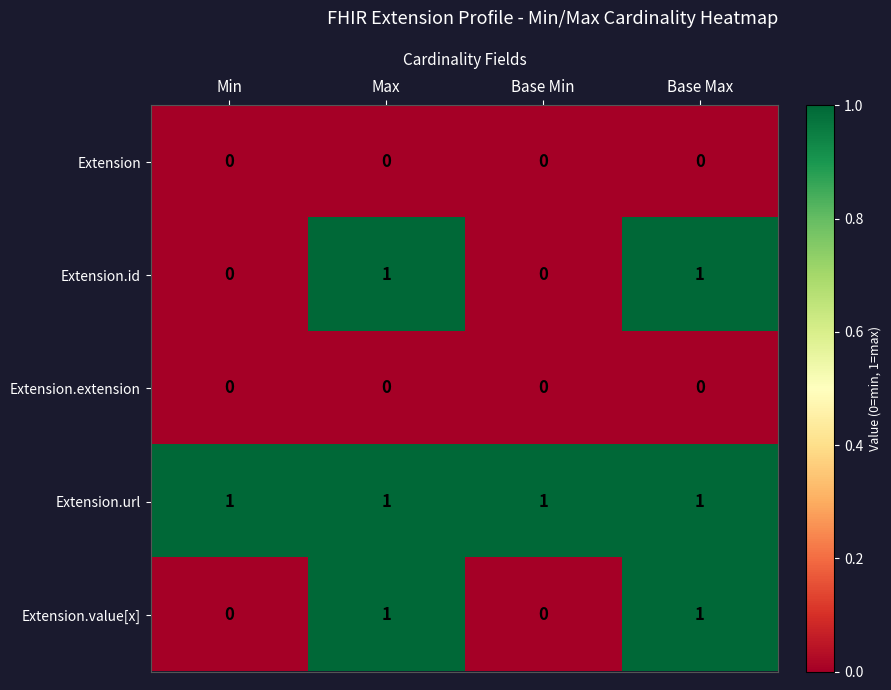

Is the value of Extension at Base Max greater than the value of Extension.url at Max?

No